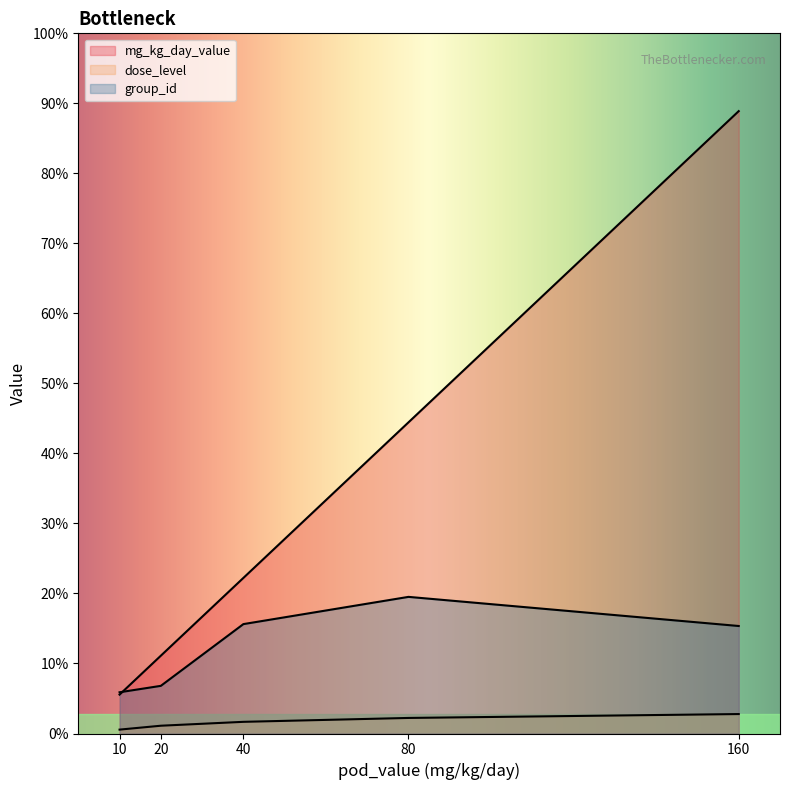

The dose_level series shows 3 at 160. True or false?

False